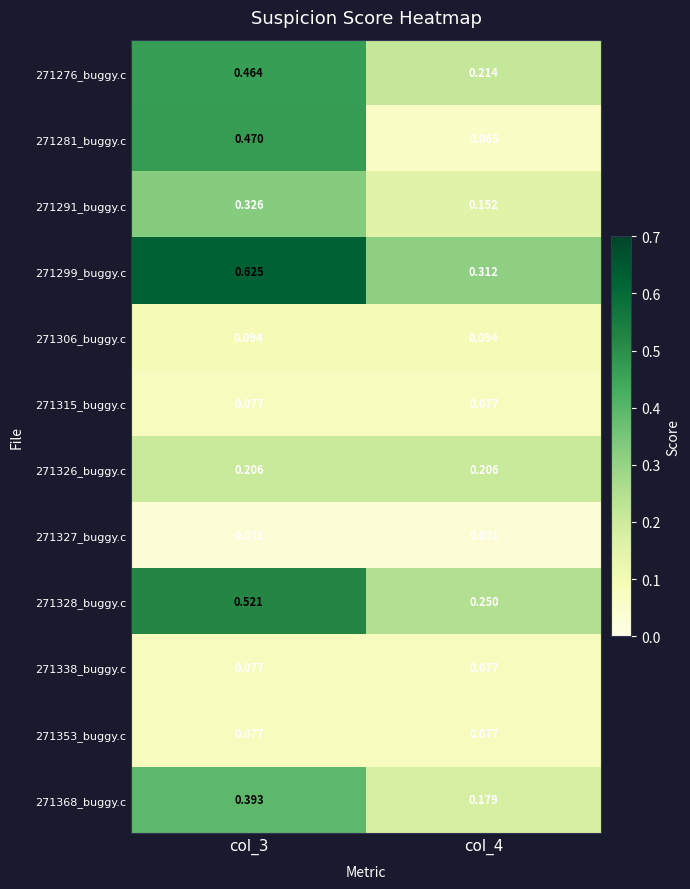

How many data points does each series have?

2